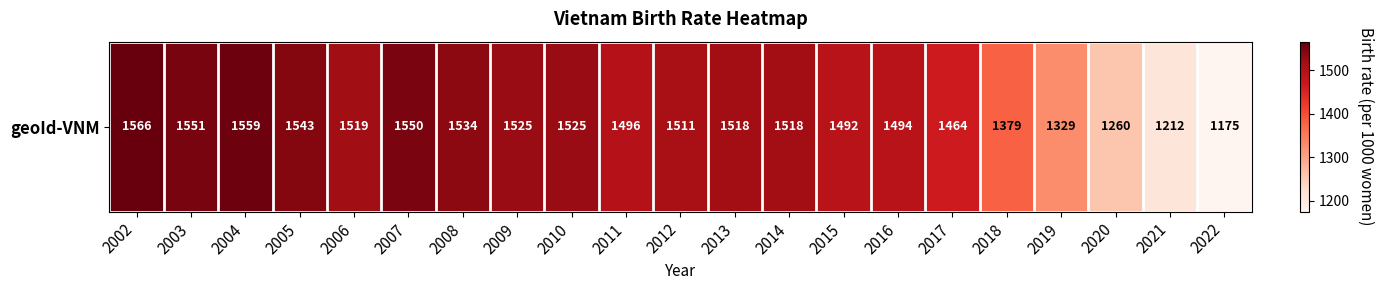

Reading left to right, what are all the values shown in this chart?

1566	1551	1559	1543	1519	1550	1534	1525	1525	1496	1511	1518	1518	1492	1494	1464	1379	1329	1260	1212	1175